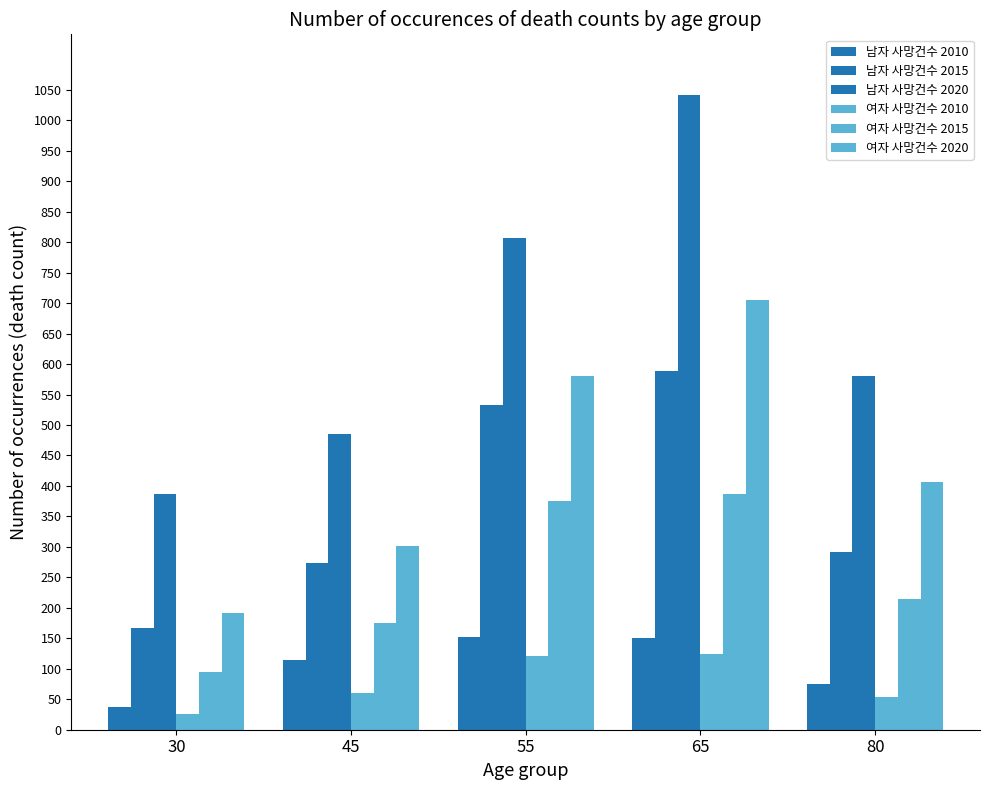

List the series in order of their peak value, lowest first.

여자 사망건수 2010, 남자 사망건수 2010, 여자 사망건수 2015, 남자 사망건수 2015, 여자 사망건수 2020, 남자 사망건수 2020